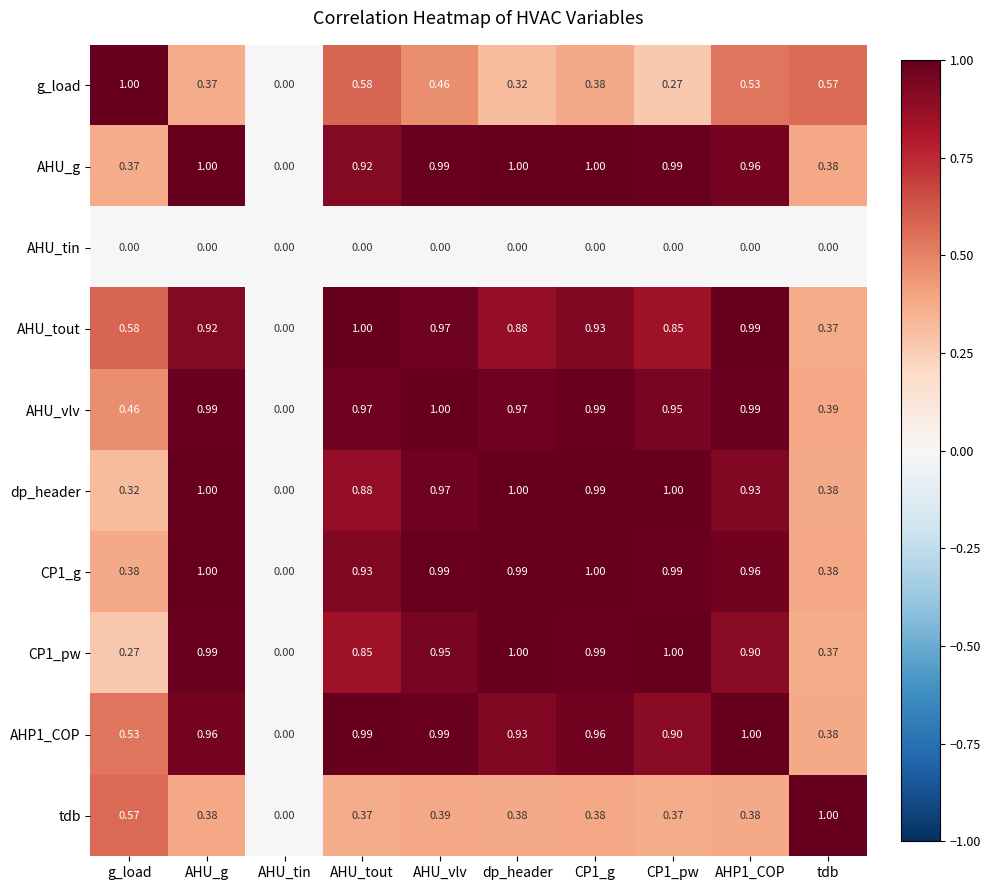

Between AHU_g and CP1_pw, which series saw the biggest shift?

g_load